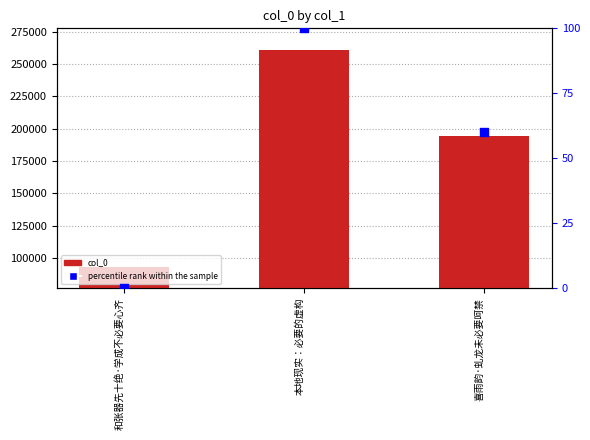

At how many categories does at least one series exceed 214714?

1